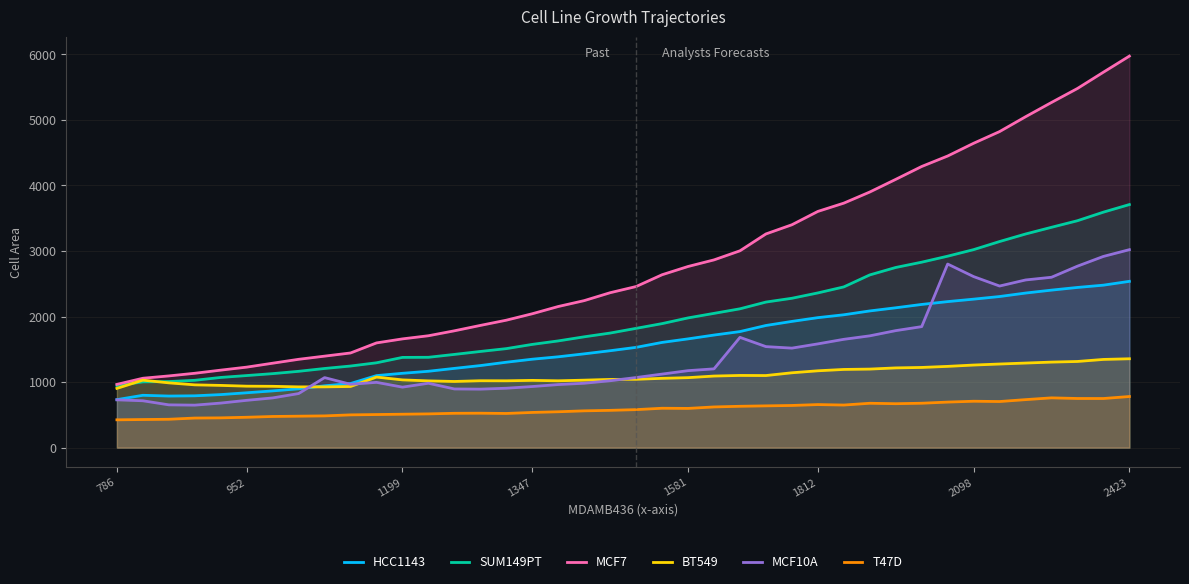

At how many categories does at least one series exceed 5884?

1